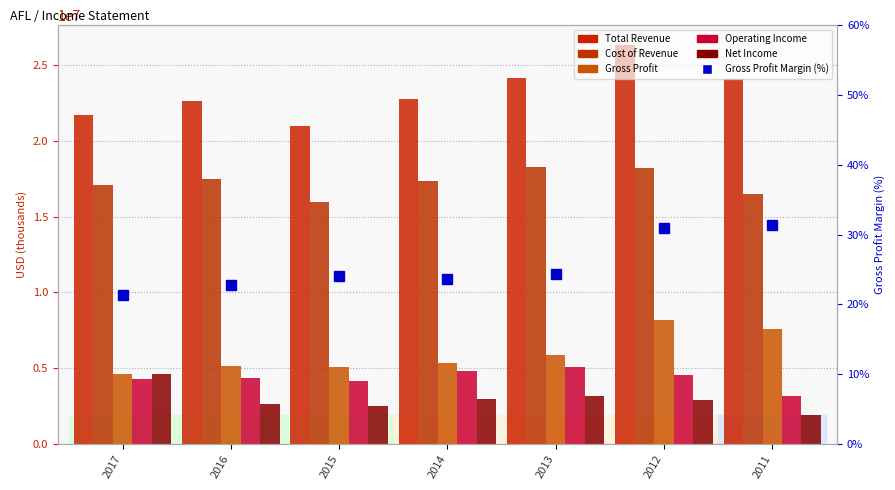

What are all the series names shown in the legend?

Total Revenue, Cost of Revenue, Gross Profit, Operating Income, Net Income, Gross Profit Margin (%)